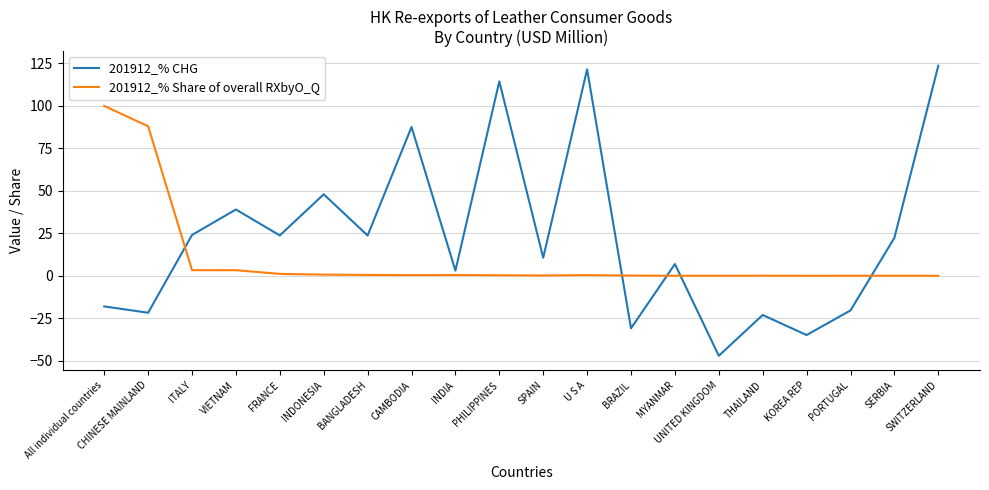

How many times do 201912_% CHG and 201912_% Share of overall RXbyO_Q cross each other?

5